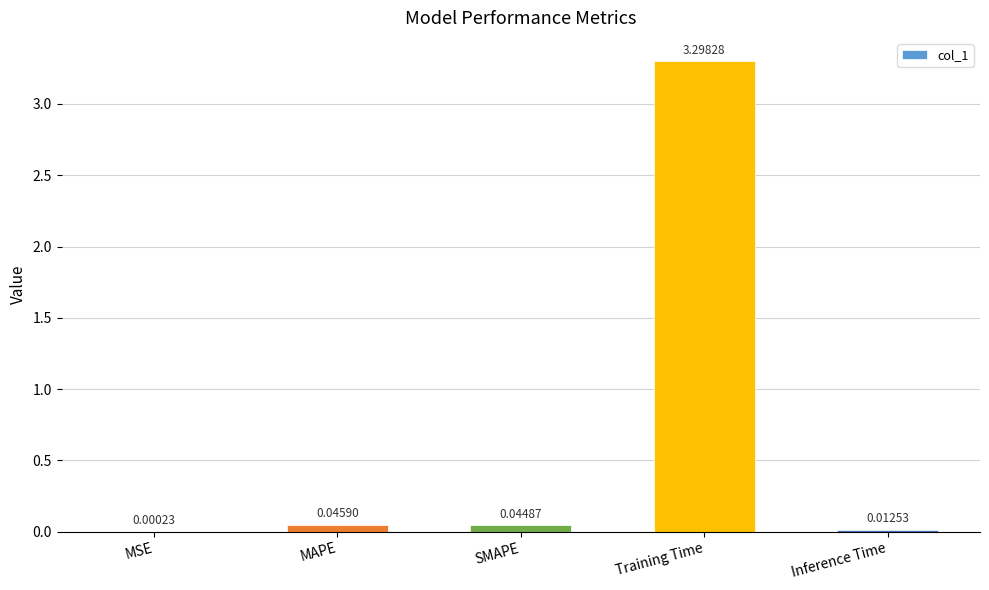

What is the maximum value shown in the chart?

3.3